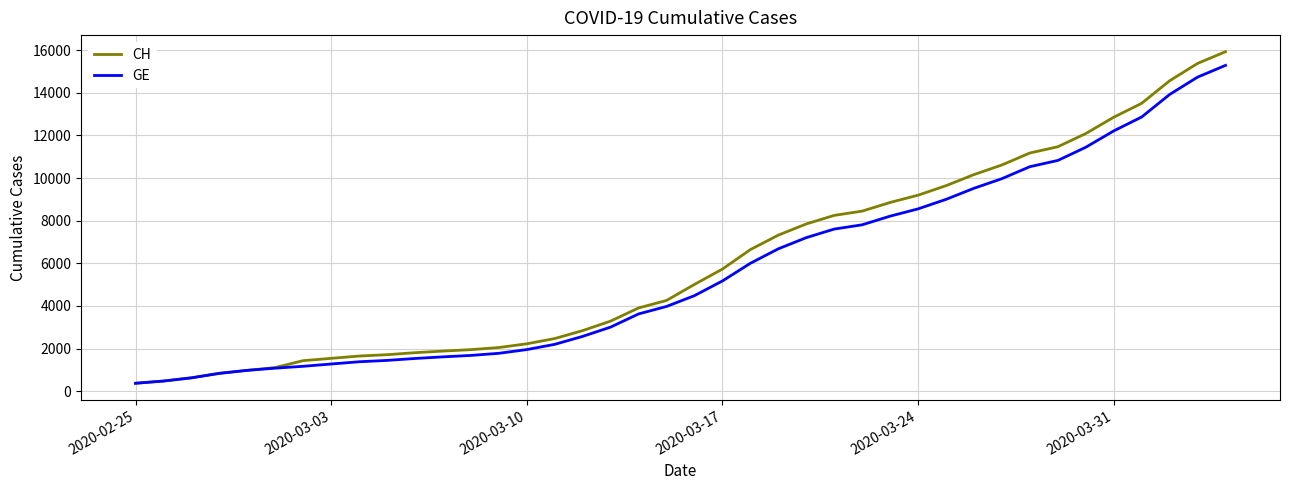

Which series has the largest range (max minus min)?

CH